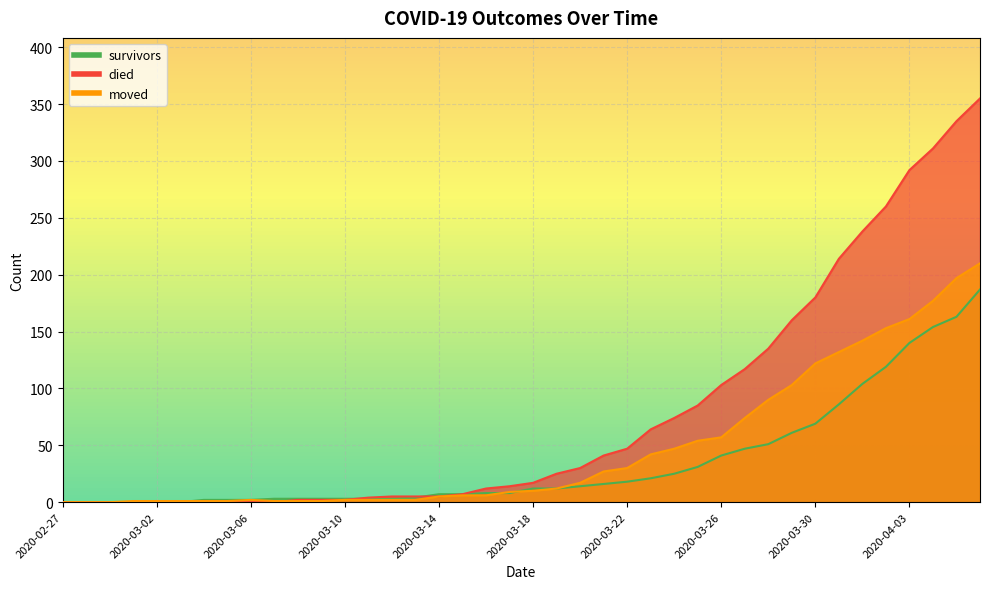

Reading right to left, list all the values displayed in this chart.

survivors: 187	163	154	140	119	104	86	69	61	51	47	41	31	25	21	18	16	14	12	12	8	8	7	7	4	3	3	3	3	3	3	2	2	2	0	0	0	0	0	0
died: 355	335	311	292	260	238	214	180	160	135	117	103	85	74	64	47	41	30	25	17	14	12	7	5	5	5	4	2	2	2	0	0	0	0	0	0	0	0	0	0
moved: 210	197	177	161	153	142	132	122	103	90	74	57	54	47	42	30	27	17	12	10	9	6	6	5	2	2	2	2	1	1	1	2	1	1	1	1	1	0	0	0